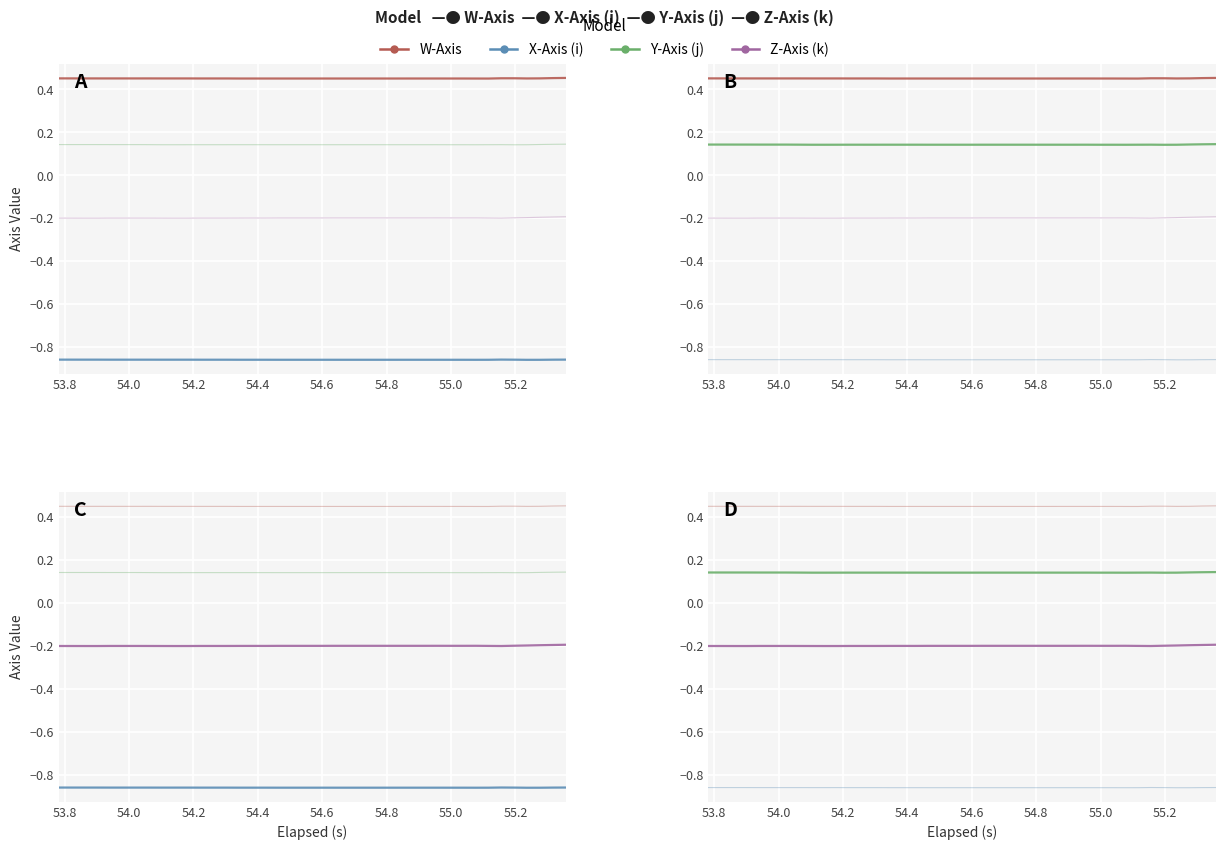

The X-Axis (i) series shows -0.3 at 15. True or false?

False